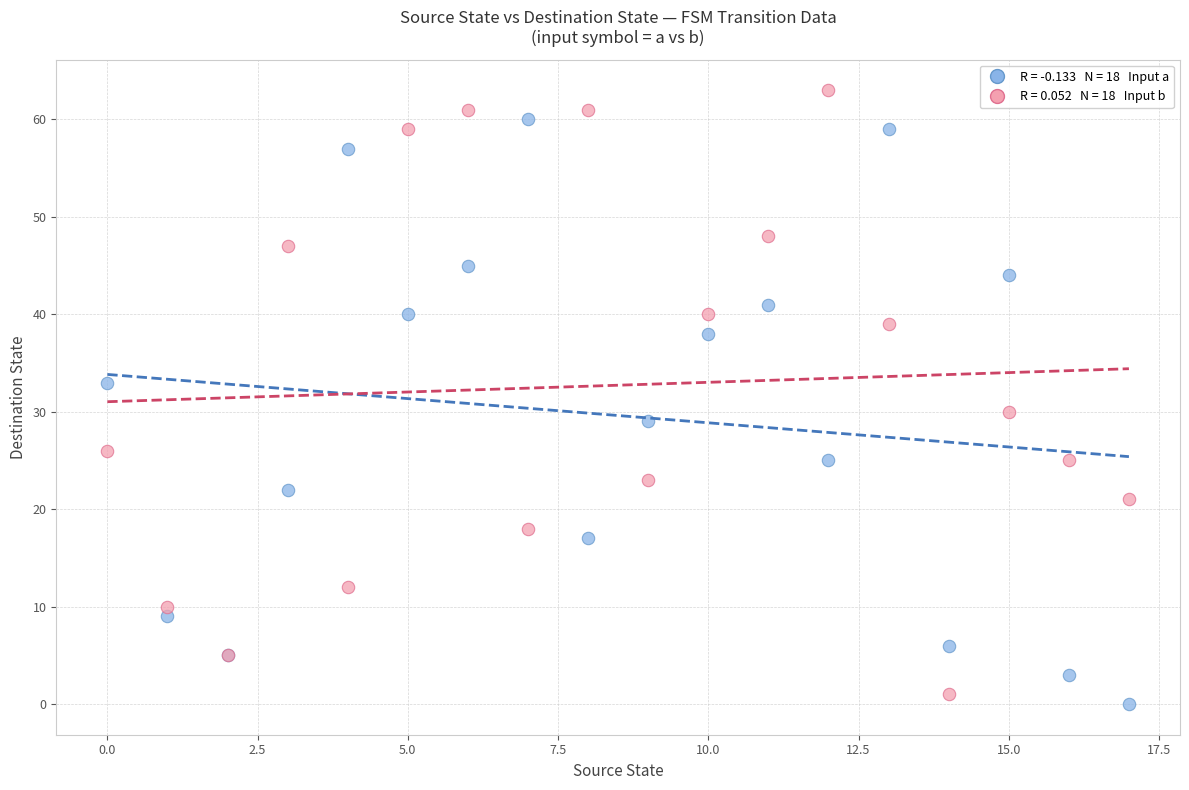

Across all series, what Y value is closest to 31?

30